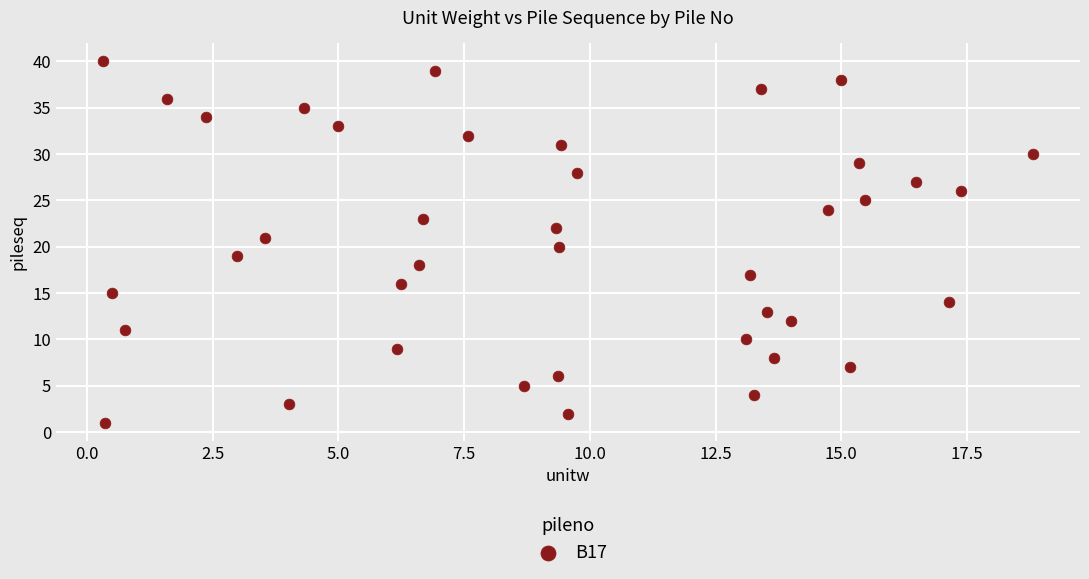

What is the range of Y values (max minus min)?

39